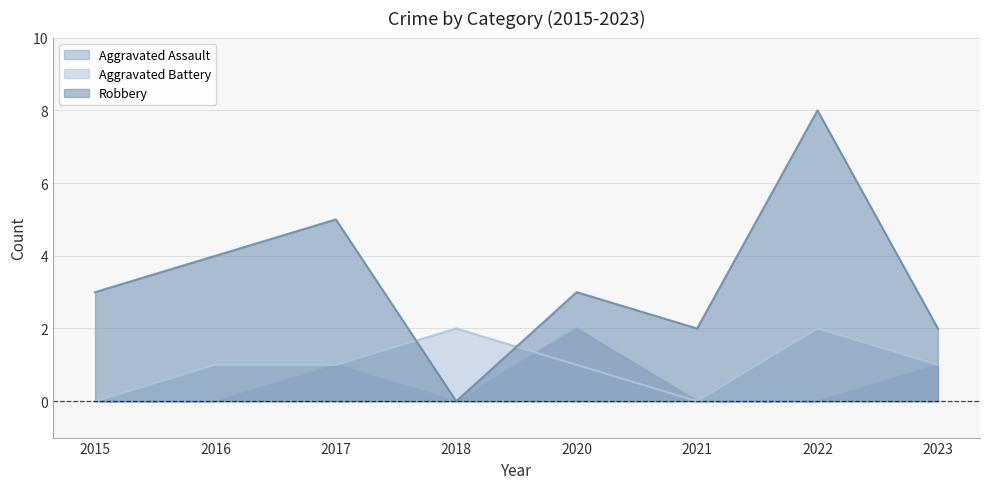

Is the value of Aggravated Battery at 2015 greater than the value of Robbery at 2020?

No